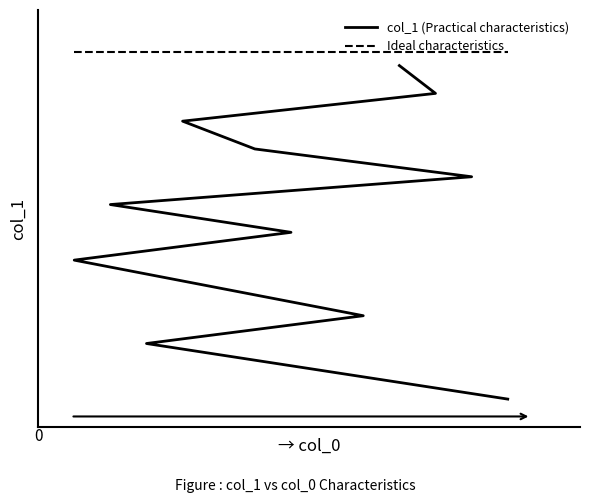

Which has a higher value, 3 or 4?

4